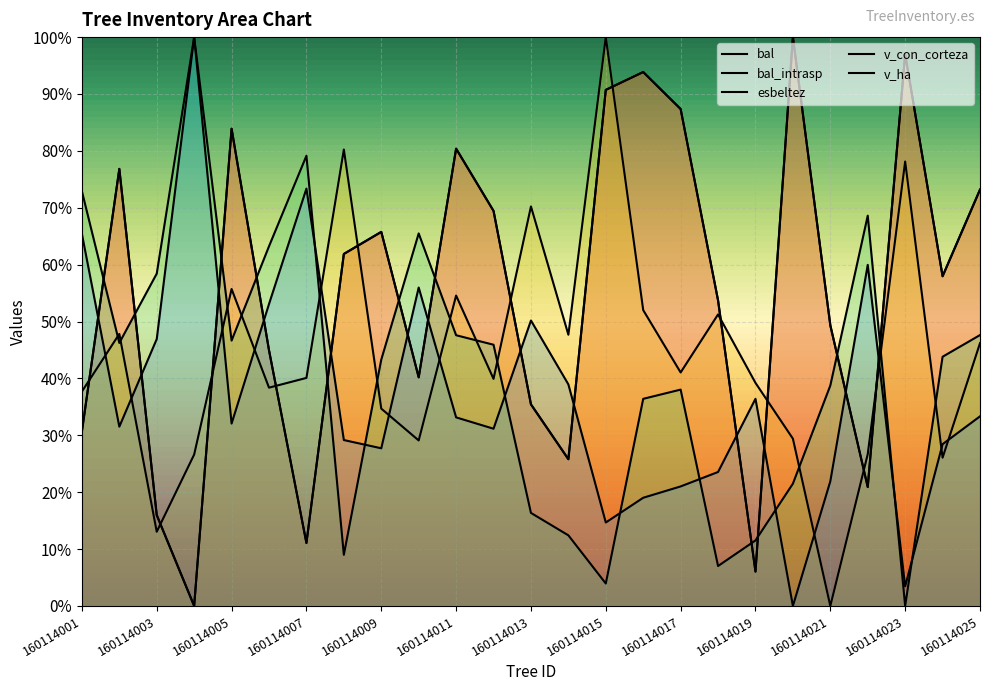

True or false: v_ha has more than 0 points higher than both neighbors.

True